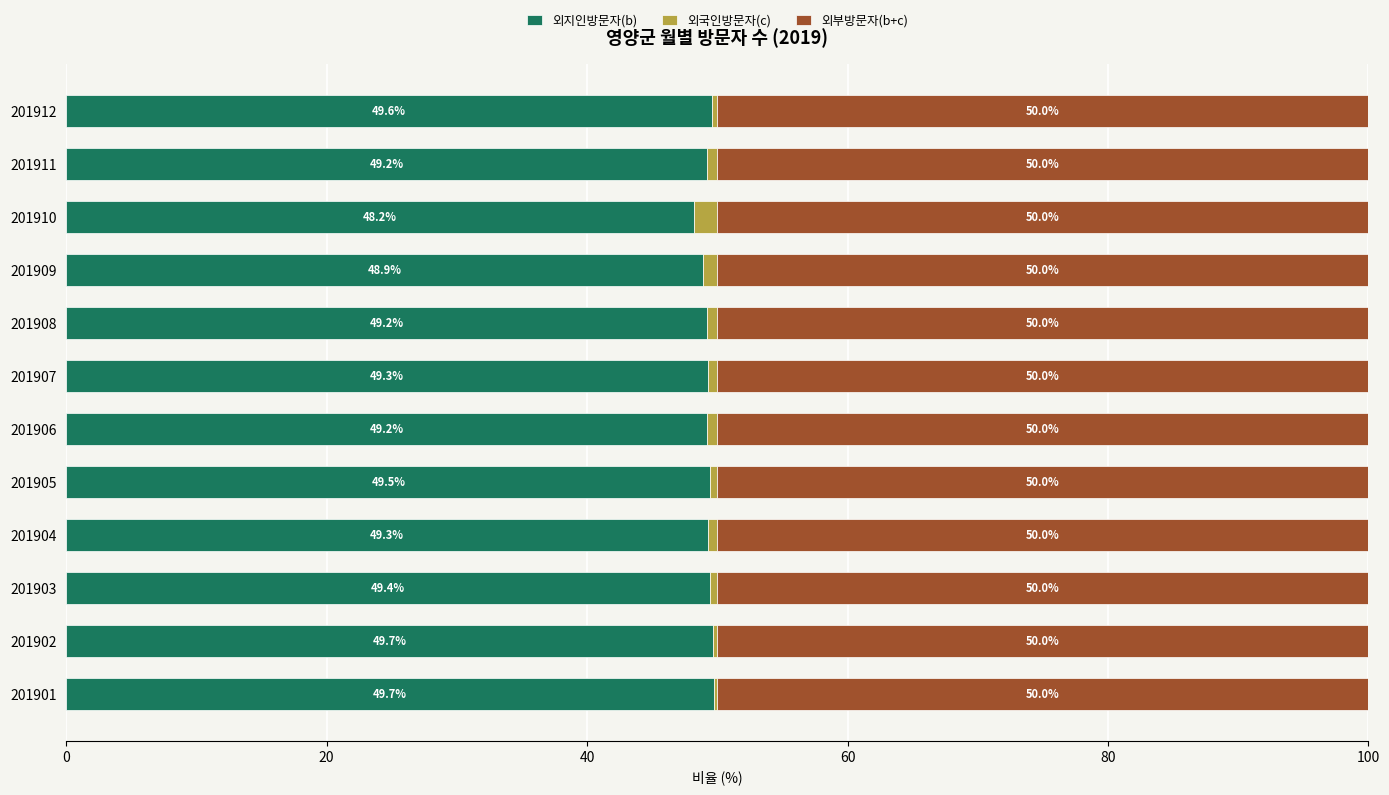

The value of 외지인방문자(b) at 201908 is 81.4. True or false?

False